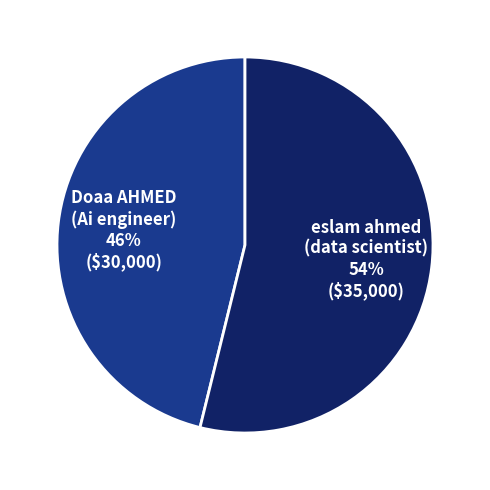

Is it true that eslam ahmed (data scientist) is 48% of the pie?

False